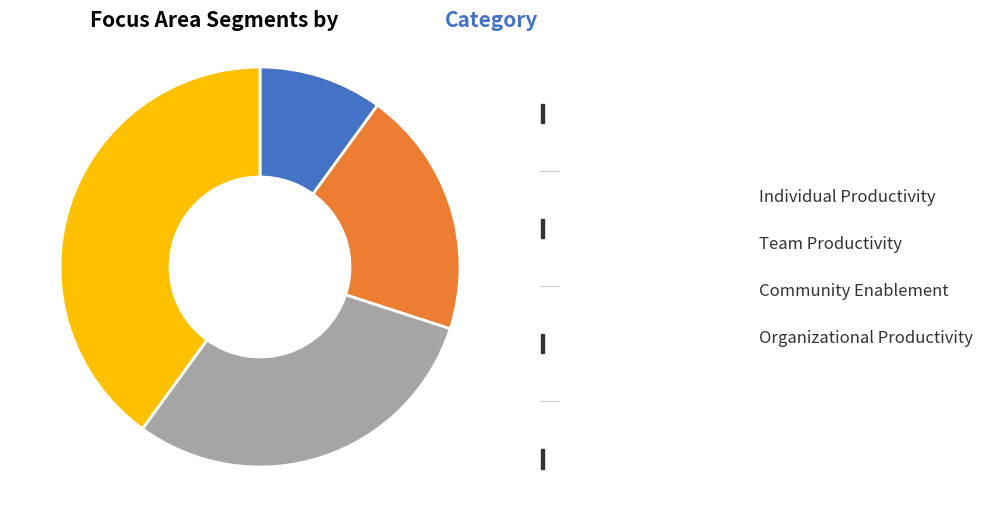

Between Team Productivity and Community Enablement, which is larger?

Community Enablement